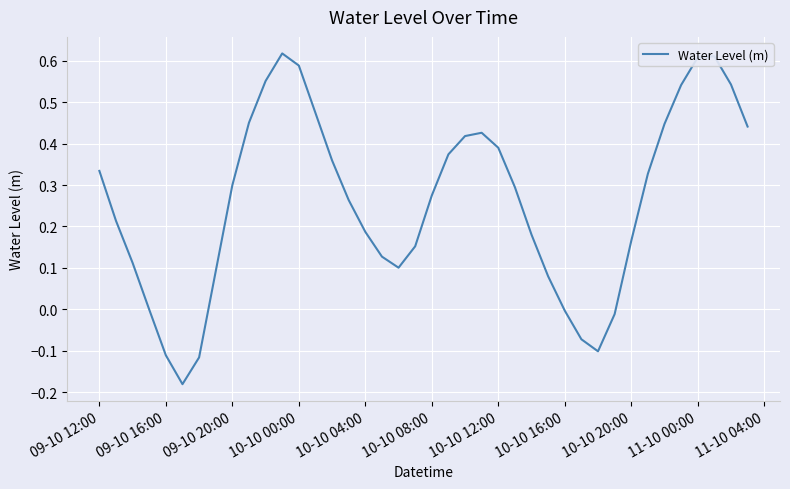

What is the difference between the maximum and minimum values?

0.8